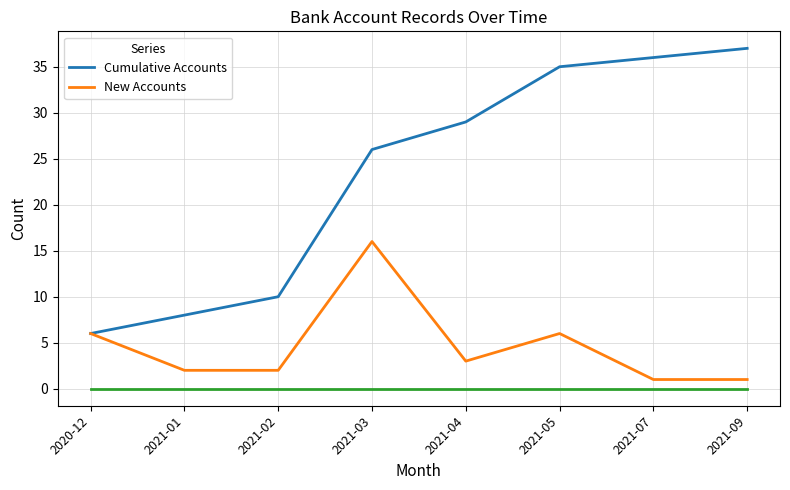

What position from the left is 2021-05?

6